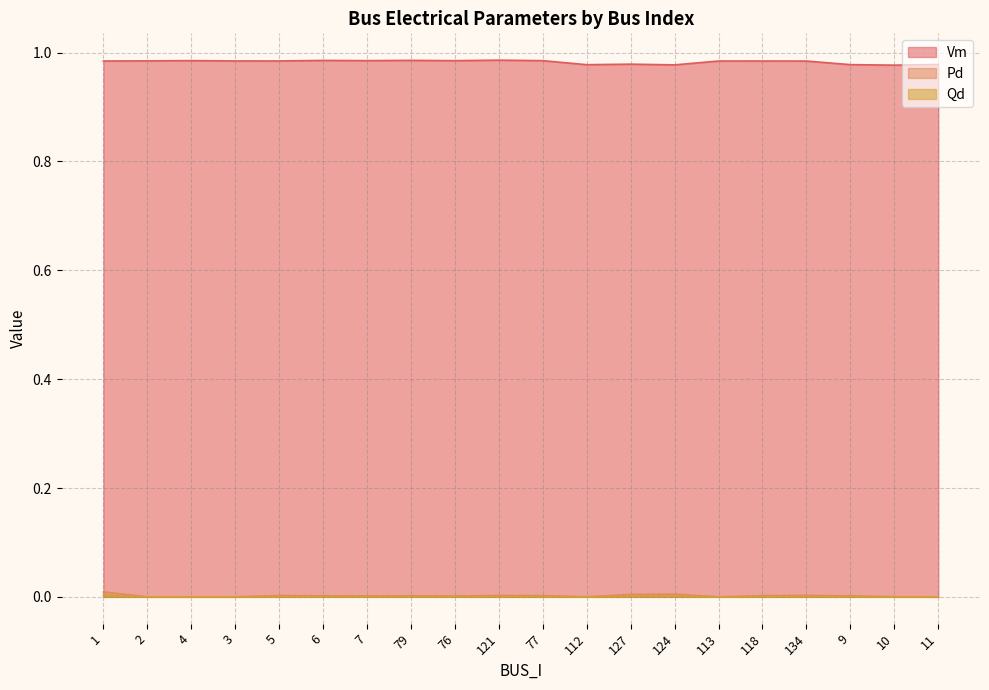

Count the number of data series in this chart.

3